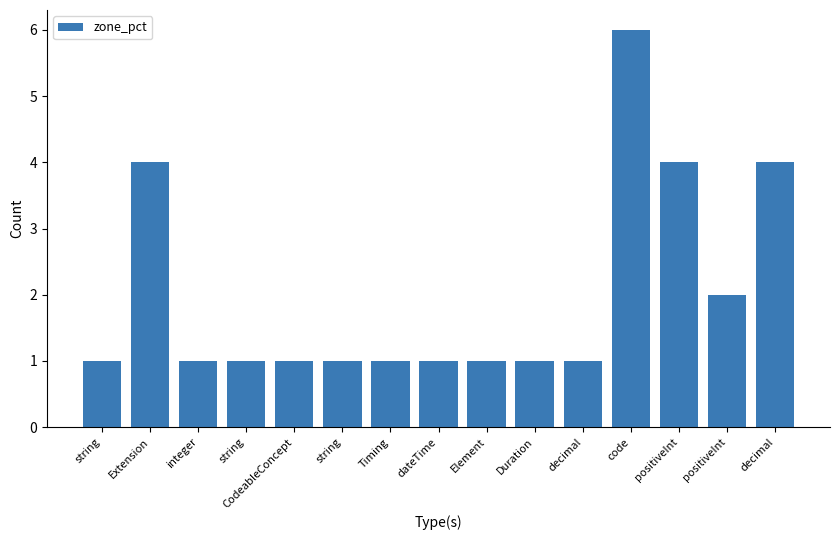

List the labels in order of value, largest first.

code, Extension, positiveInt, decimal, positiveInt, string, integer, string, CodeableConcept, string, Timing, dateTime, Element, Duration, decimal